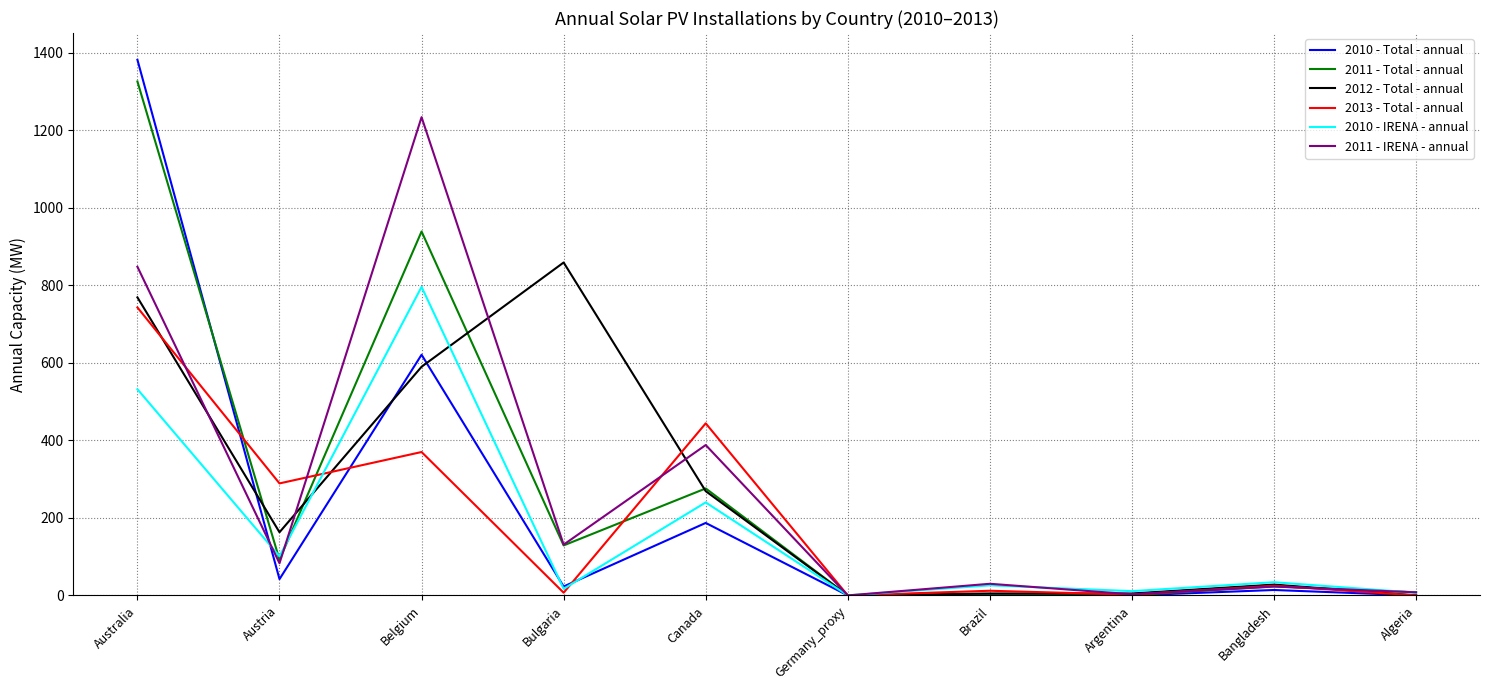

At which category is the sum across all series the highest?

Australia